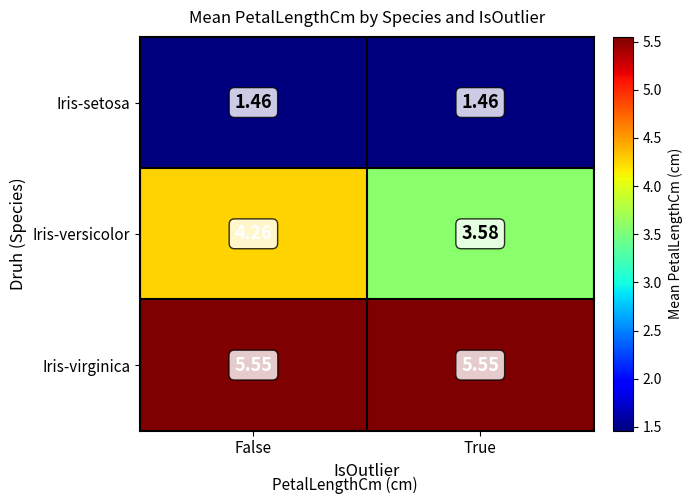

At True, list the series in order from smallest to largest.

Iris-setosa, Iris-versicolor, Iris-virginica